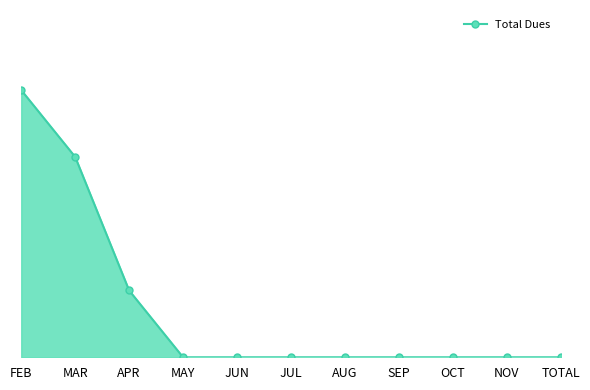

What is the difference between the maximum and minimum values?

800